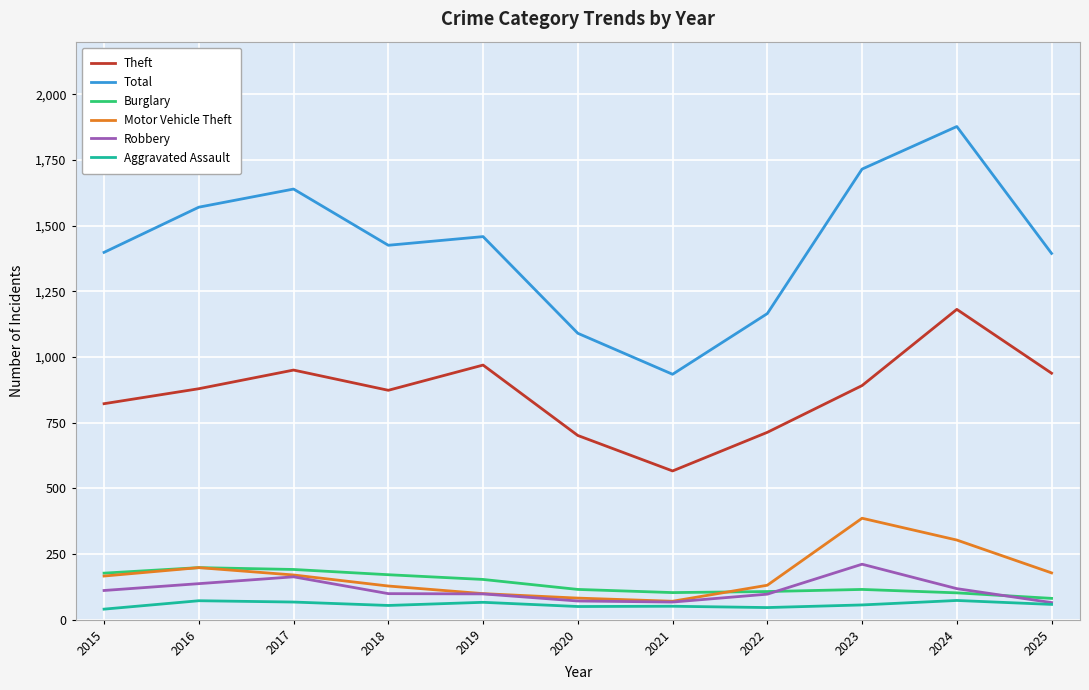

Which series changed the most between 2017 and 2020?

Total